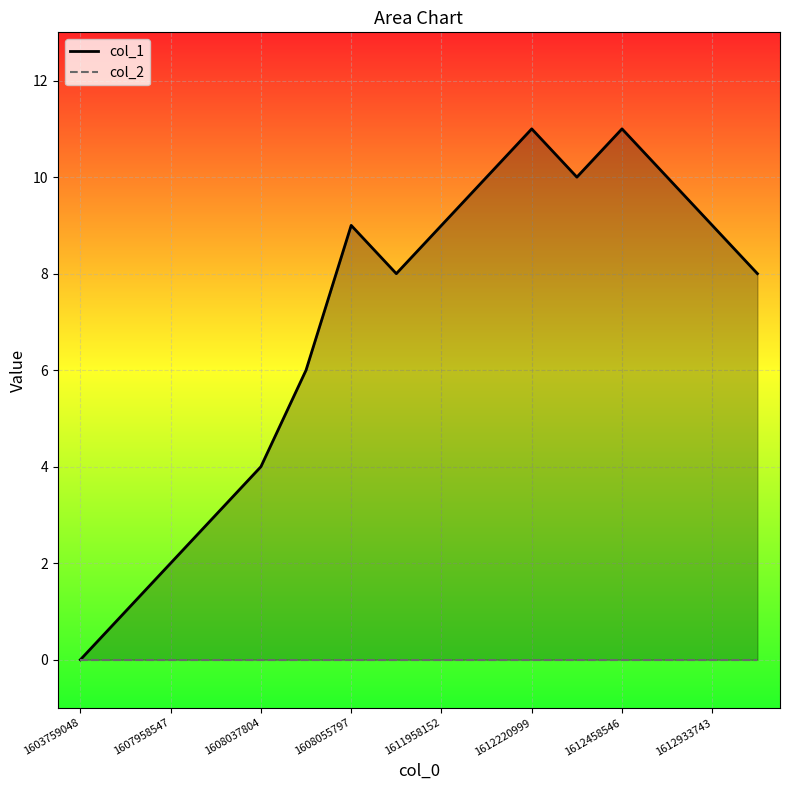

Rank the categories by value from highest to lowest.

1612220999, 1612458546, 1612109382, 1612372167, 1612476551, 1608055797, 1611958152, 1612933743, 1610071728, 1616612878, 1608052221, 1608037804, 1607969321, 1607958547, 1607947707, 1603759048